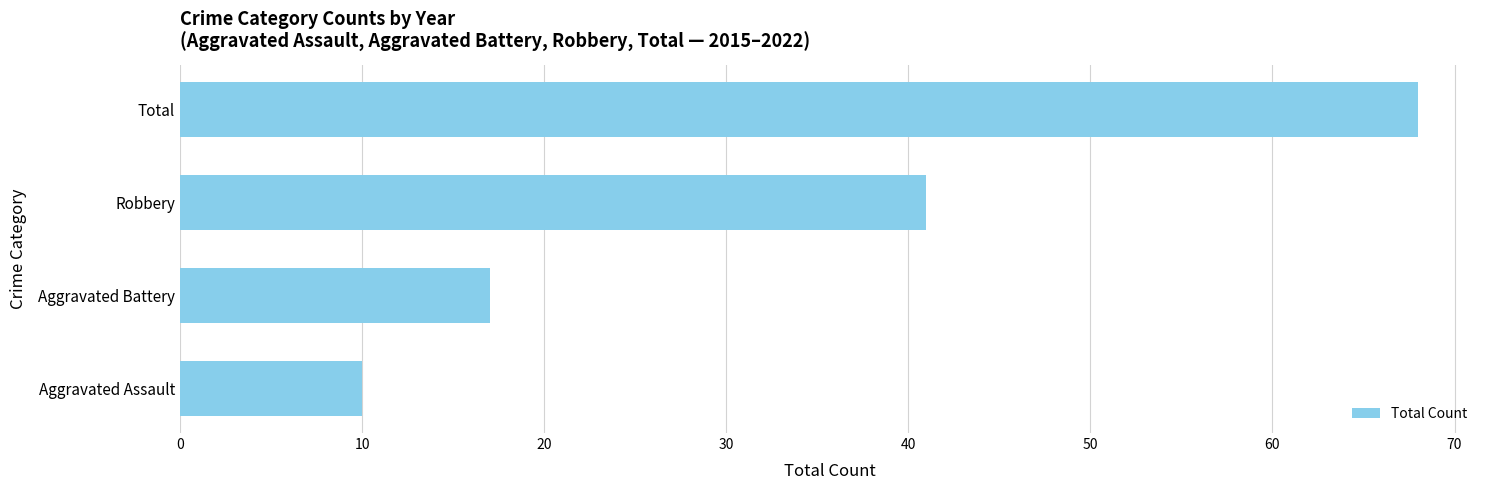

At which category does the chart reach its peak across all series?

Total